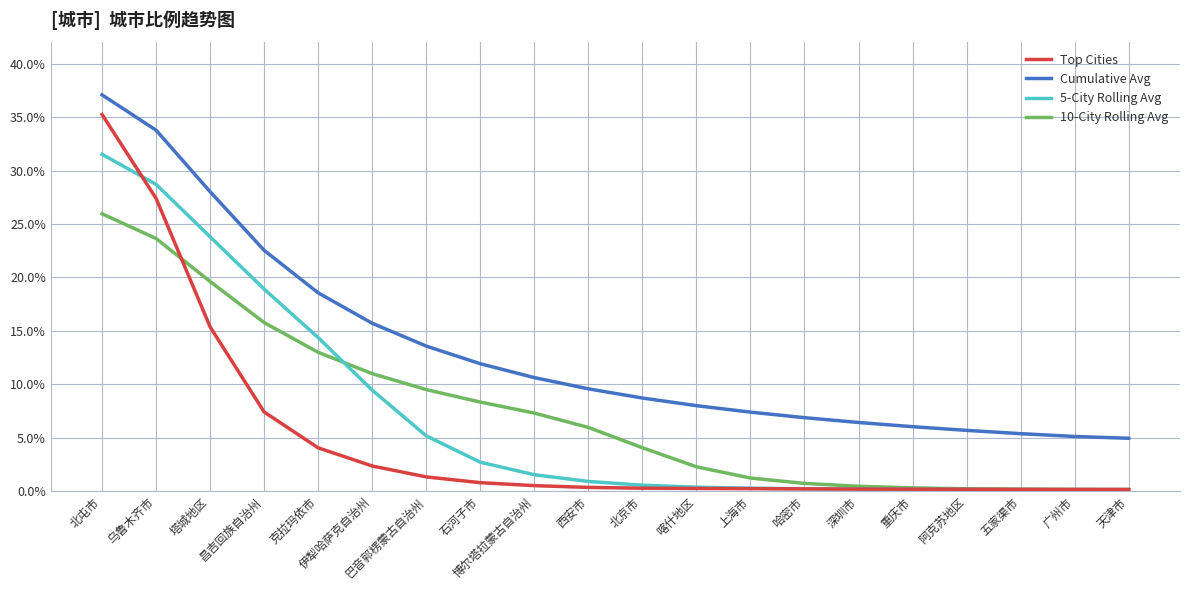

How many lines are shown in the chart?

4